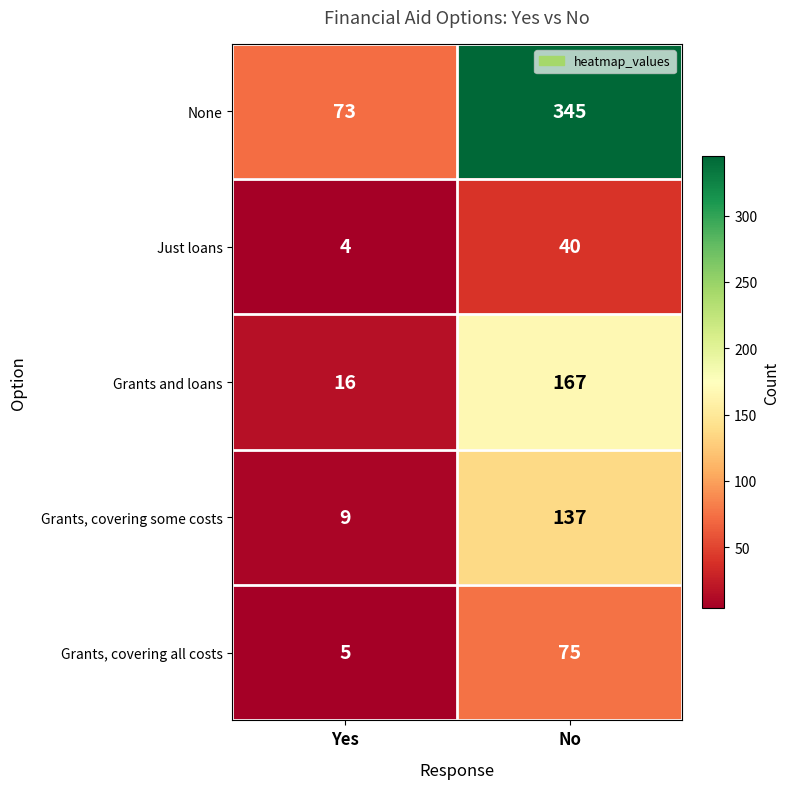

Where is None nearest to the value 209?

Yes